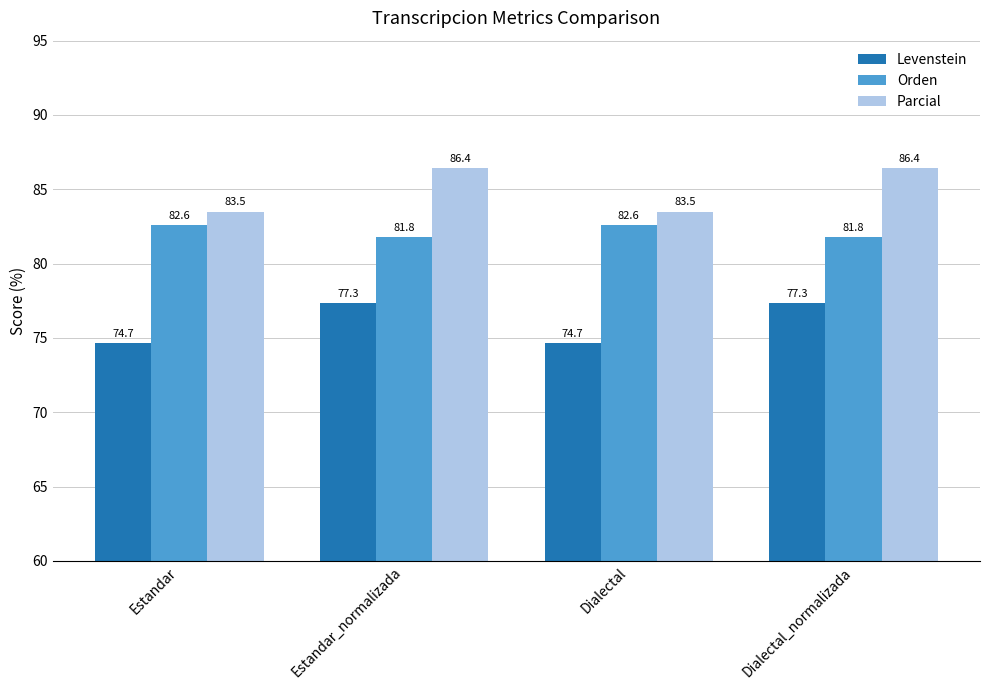

What position from the left is Estandar?

1